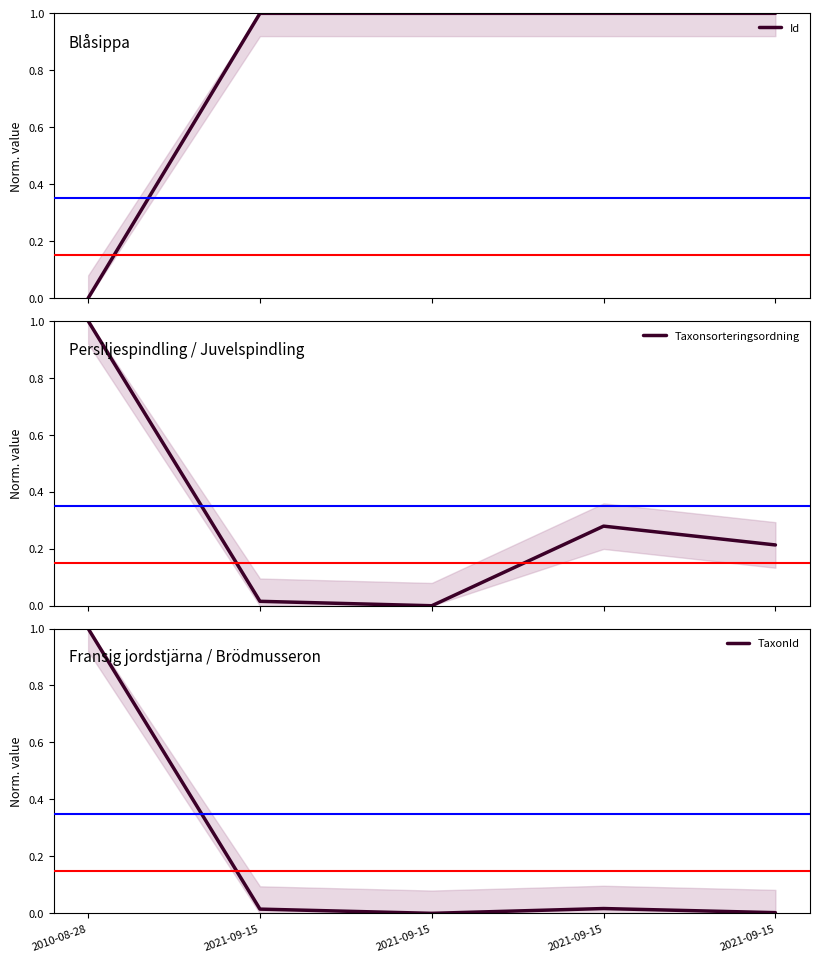

The value of Taxonsorteringsordning at 2010-08-28 is 1.0. True or false?

True